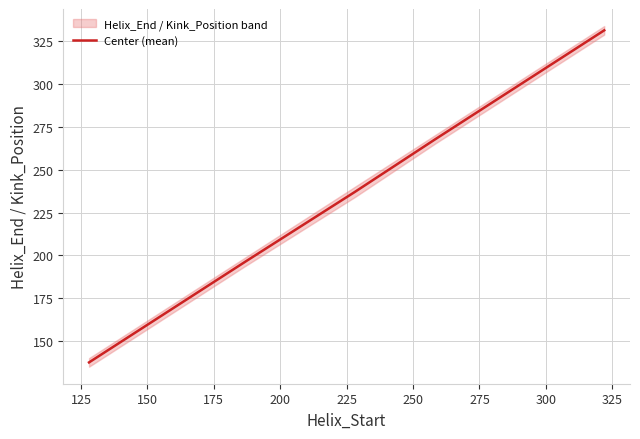

What is the lowest value of the Center (mean) series?

137.5